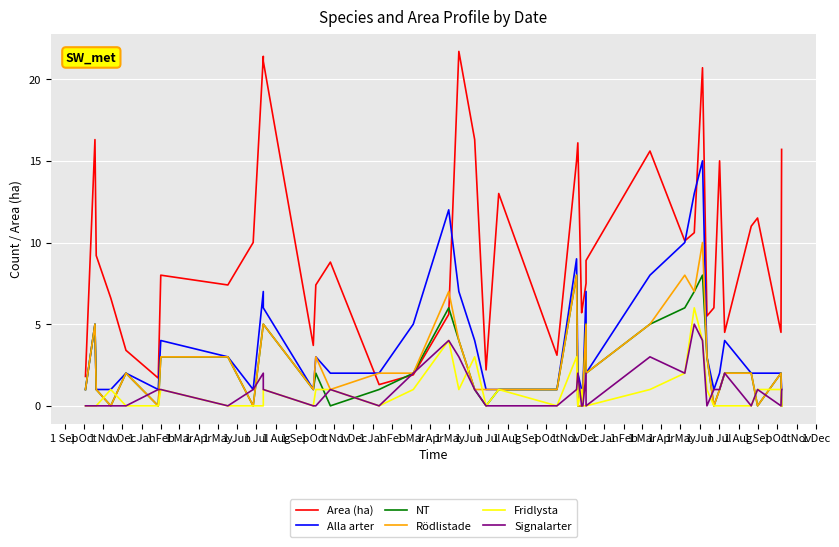

Which series has the largest range (max minus min)?

Area (ha)